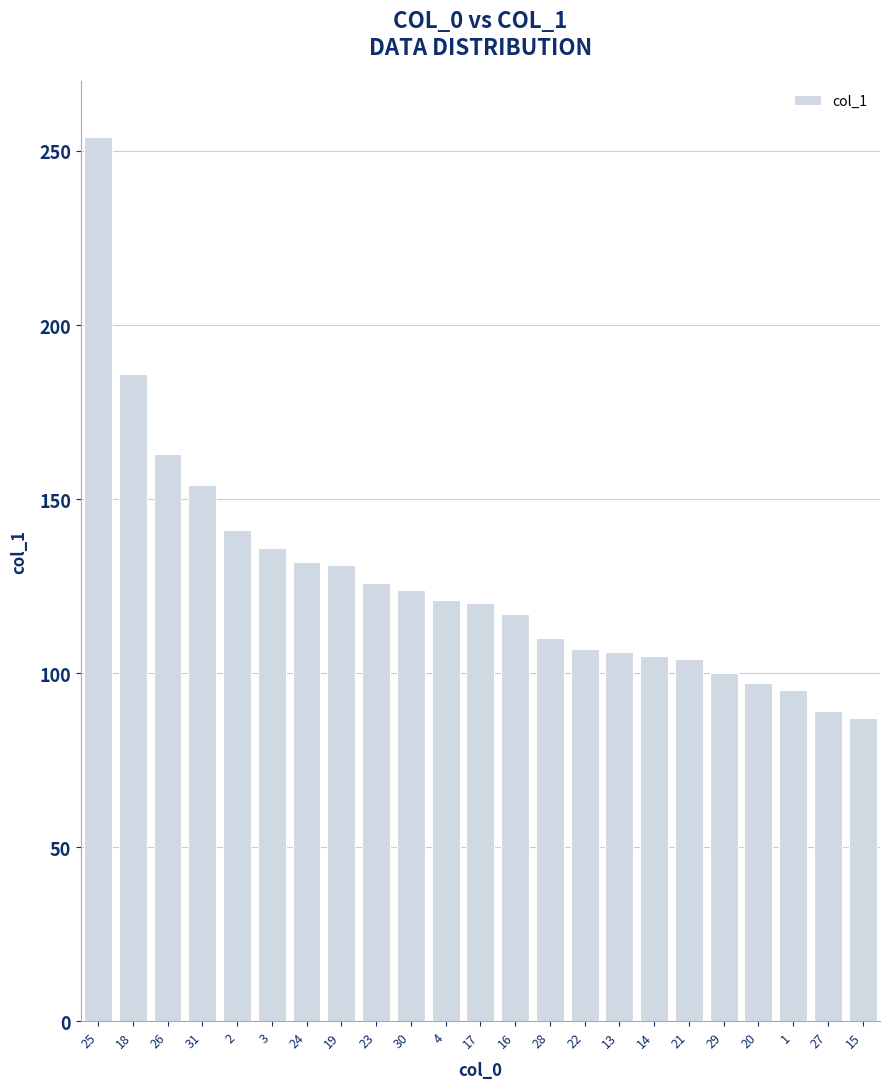

What is the difference between the values at 18 and 19?

55